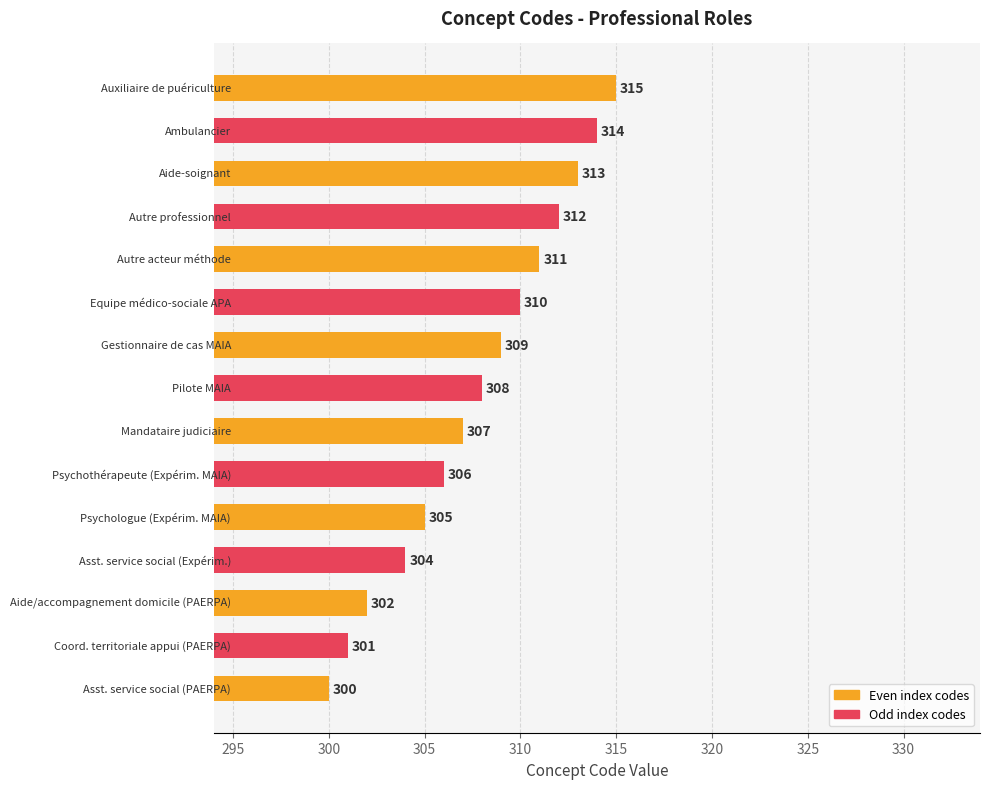

What is the sum of all values?

4617